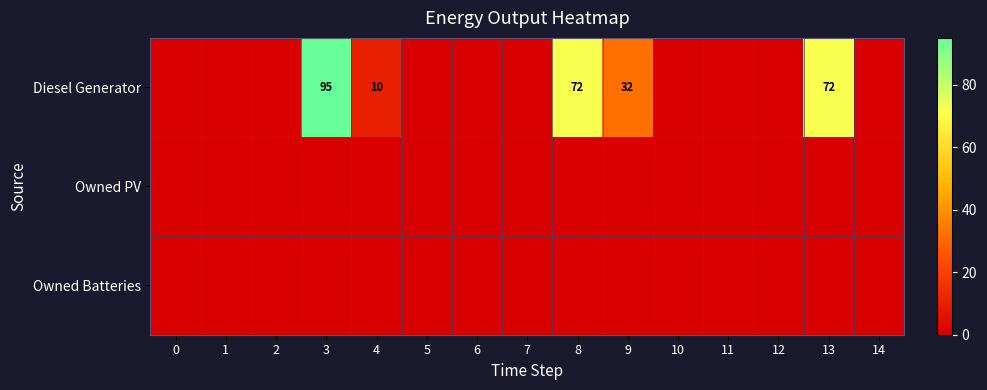

The value of Diesel Generator at 3 is 95. True or false?

True